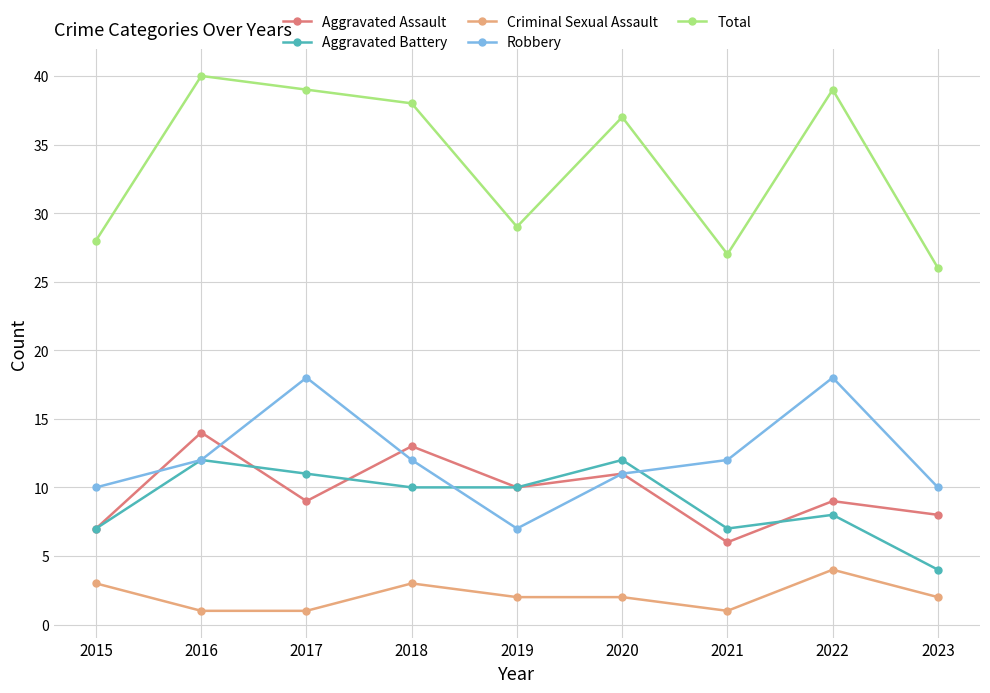

True or false: Aggravated Battery and Robbery intersect in this chart.

True